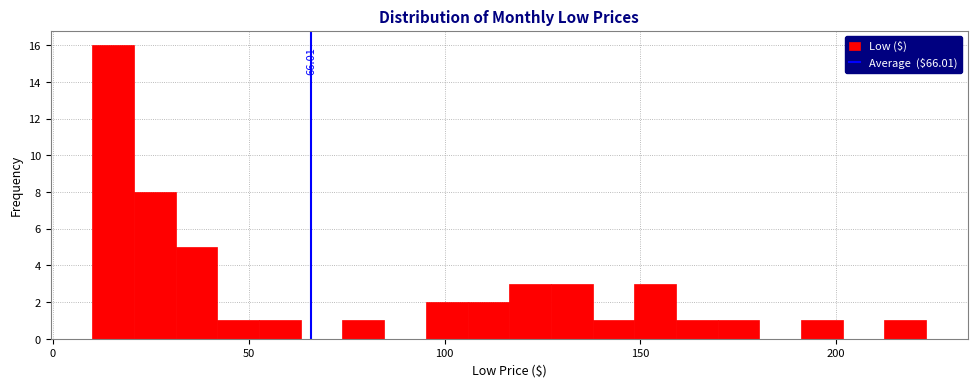

Around what value on the x-axis is the tallest bar? Give the approximate position of its centre, as read against the axis.

15